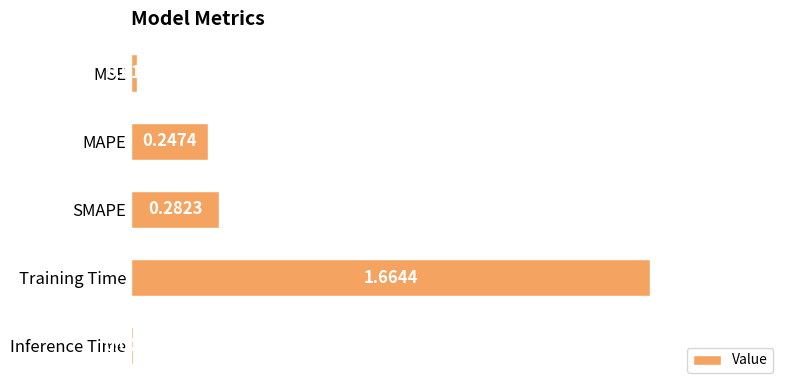

Which label corresponds to the largest value in the chart?

Training Time